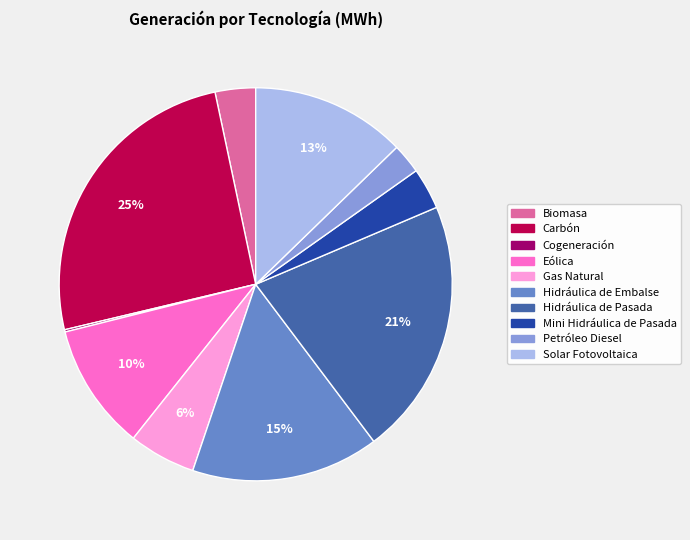

To the nearest percent, what is the average slice percentage?

10%